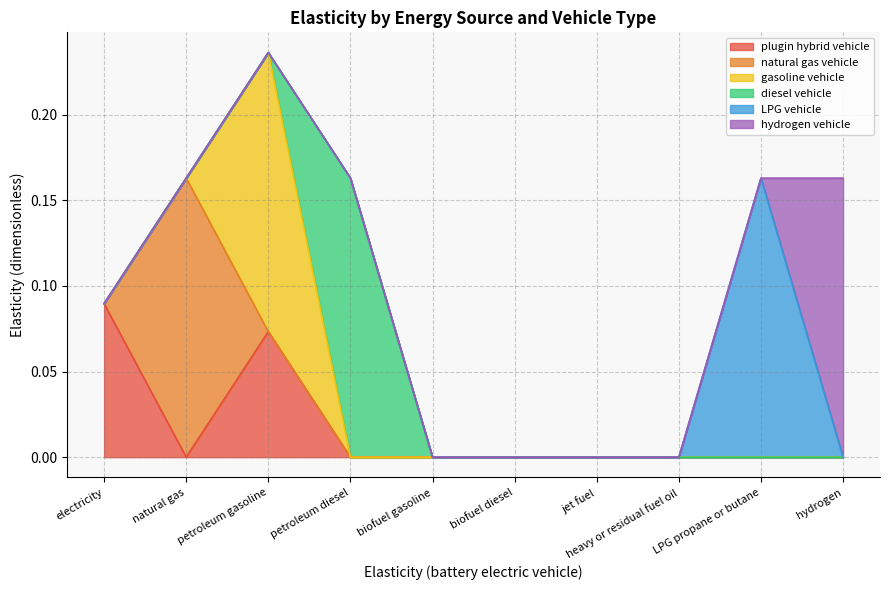

How many values in hydrogen vehicle are above zero?

1